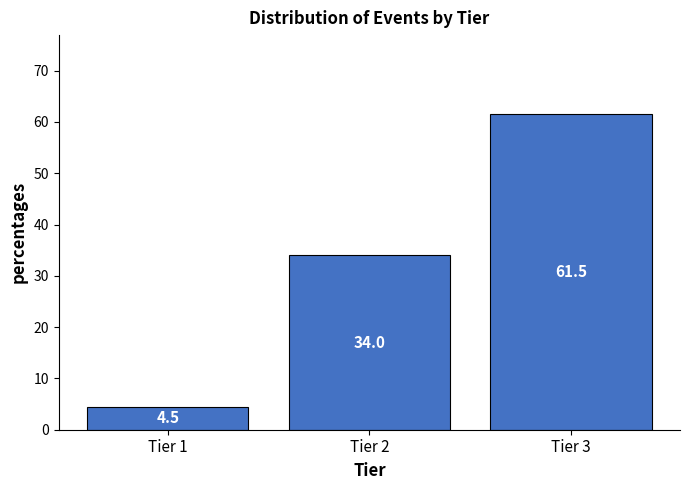

Reading right to left, list all the values displayed in this chart.

Tier 3=61.5	Tier 2=34.0	Tier 1=4.5